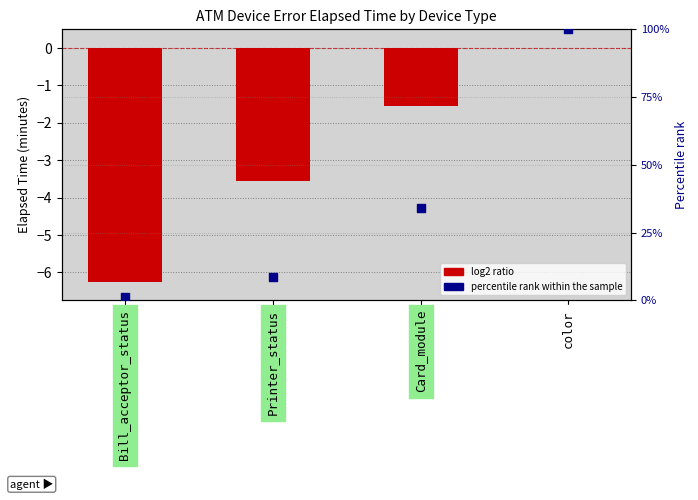

At how many categories does at least one series exceed 18?

2